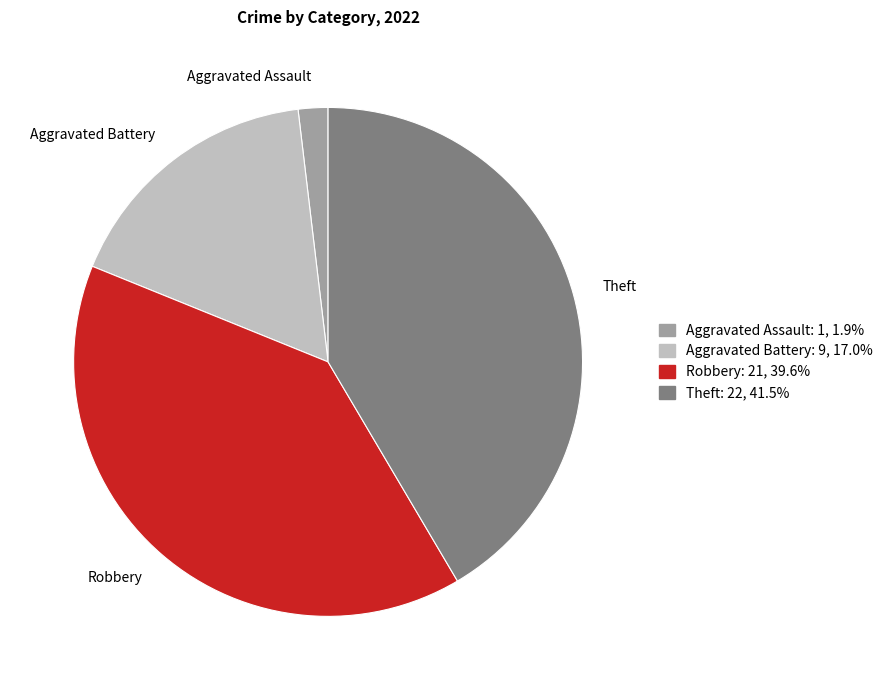

What is the largest slice in the pie chart?

Theft